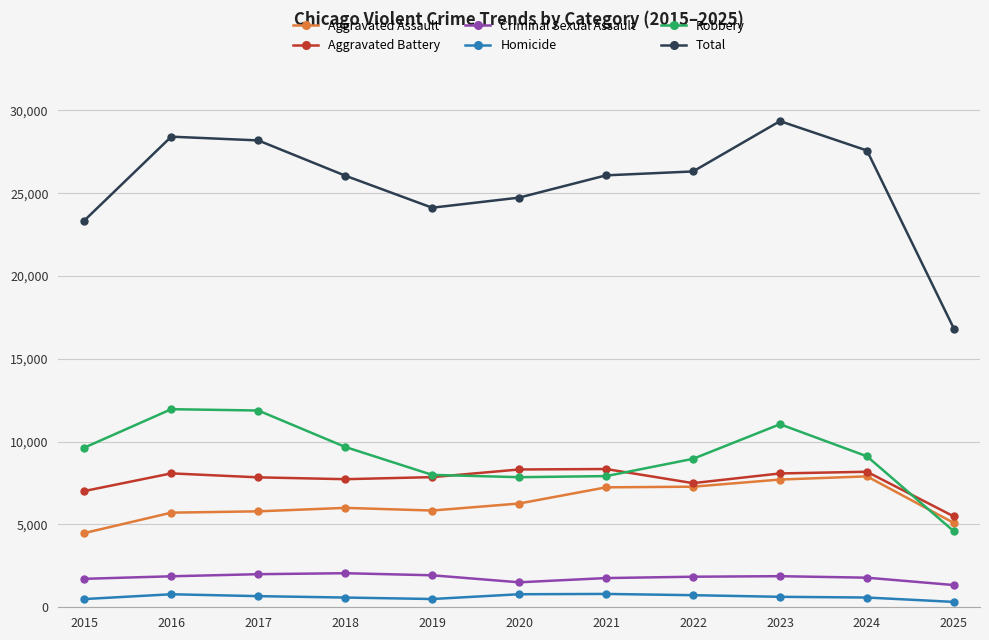

Where is Total nearest to the value 23088?

2015